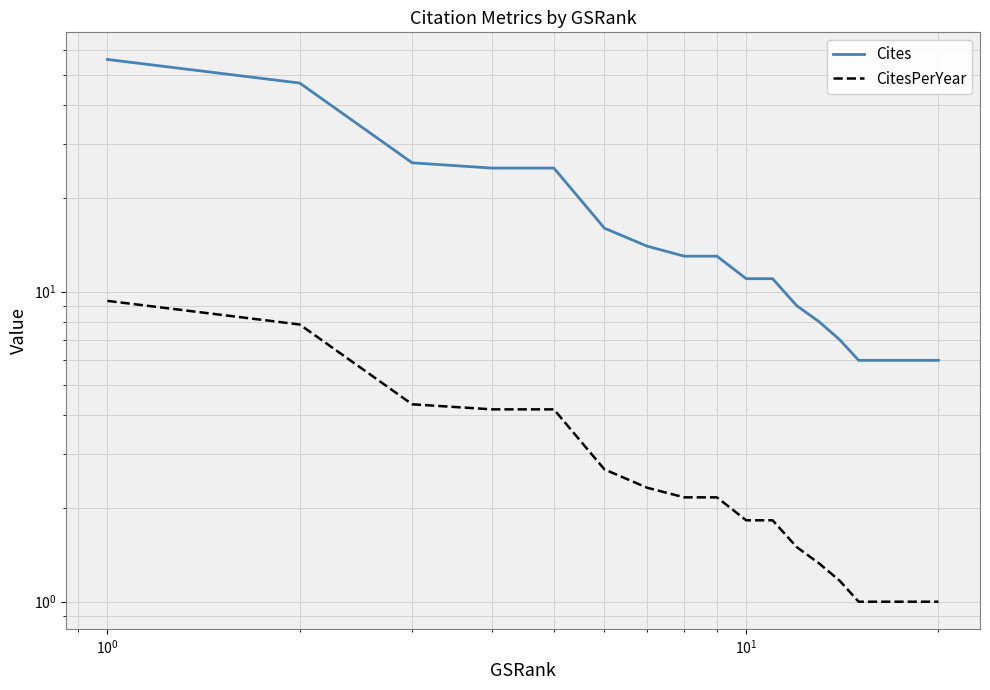

True or false: CitesPerYear has more than 0 points higher than both neighbors.

False